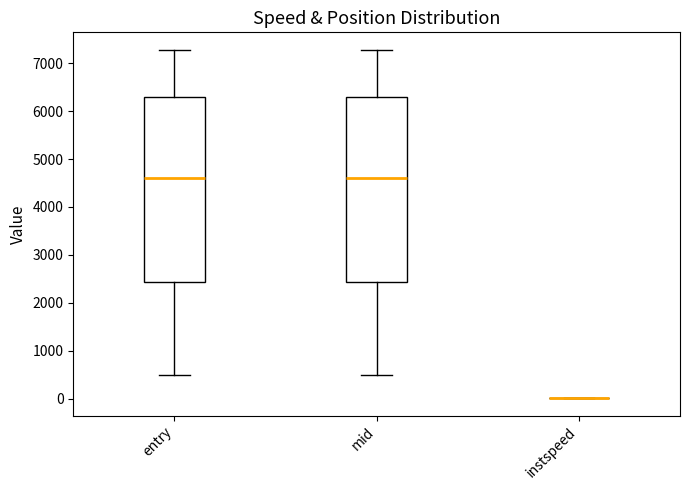

Where does the median line of the box for mid sit on the y-axis? The values are not printed on the chart, so give them approximately, as read against the axis.

4600